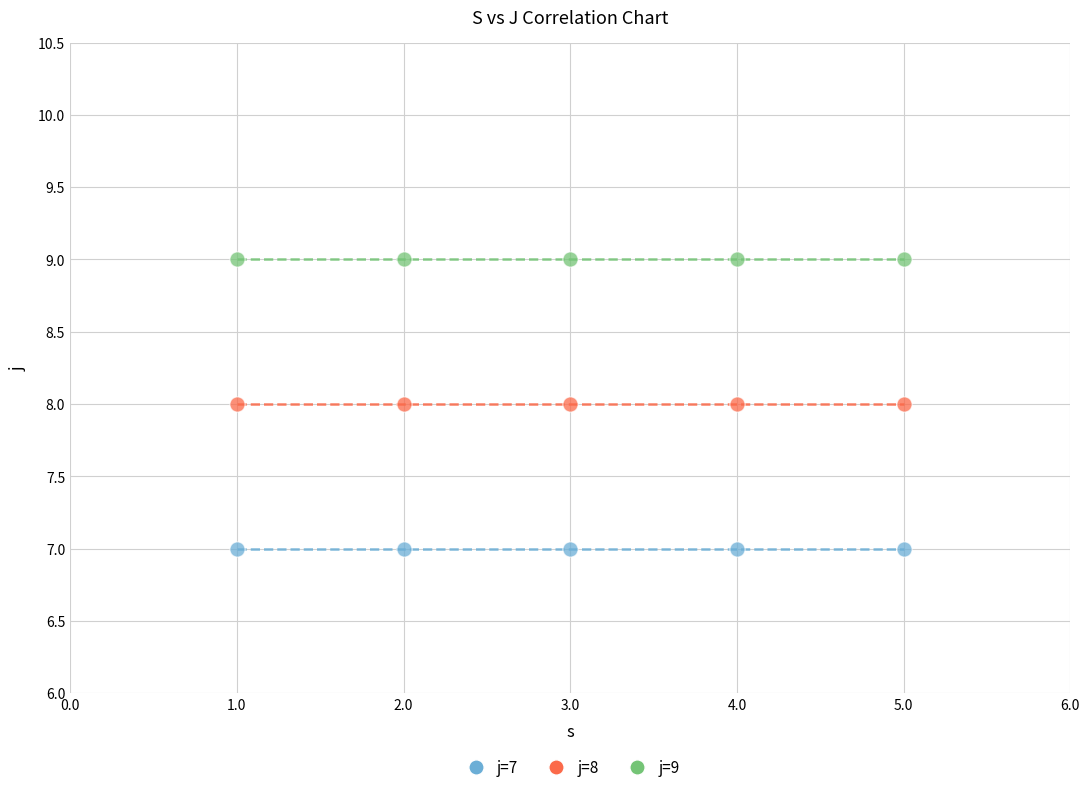

Which series contains the lowest Y value?

j=7